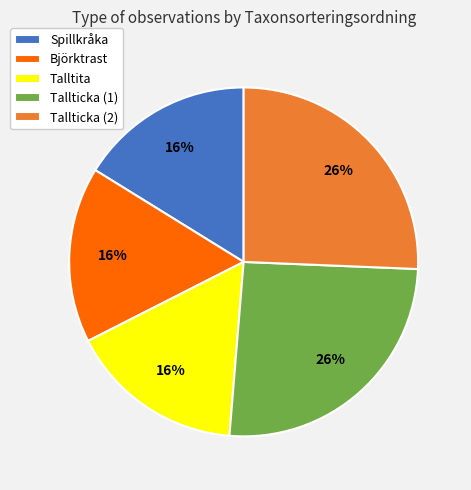

Approximately how many times larger is the value at Tallticka (1) compared to Talltita?

1.6